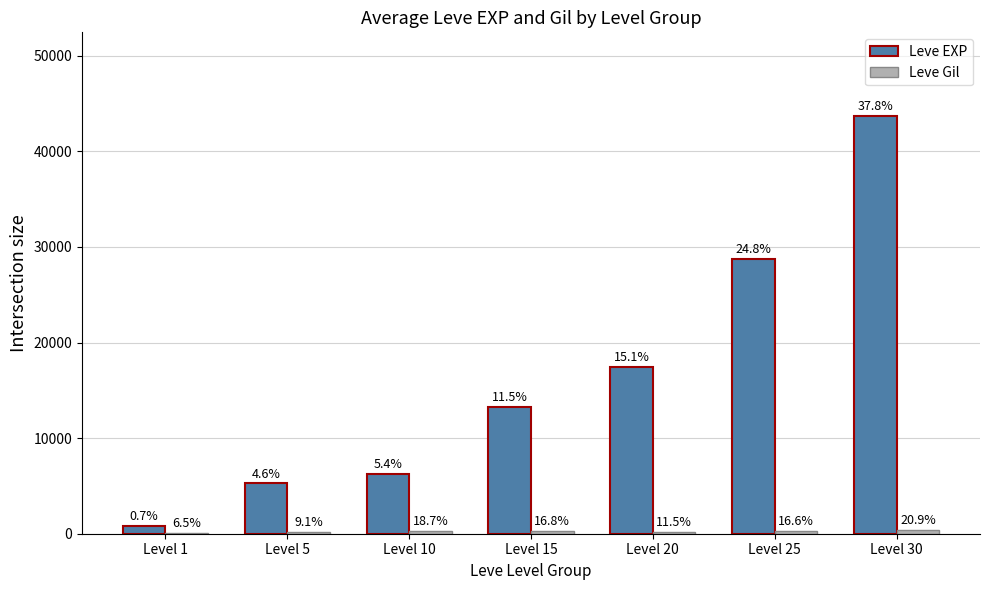

Are the bars horizontal?

No